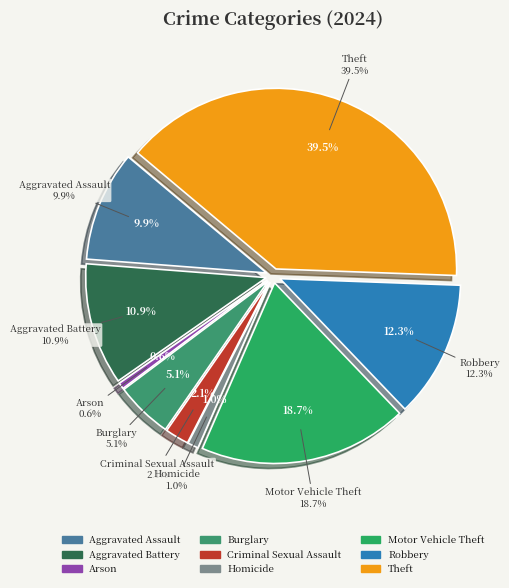

What is the largest slice in the pie chart?

Theft